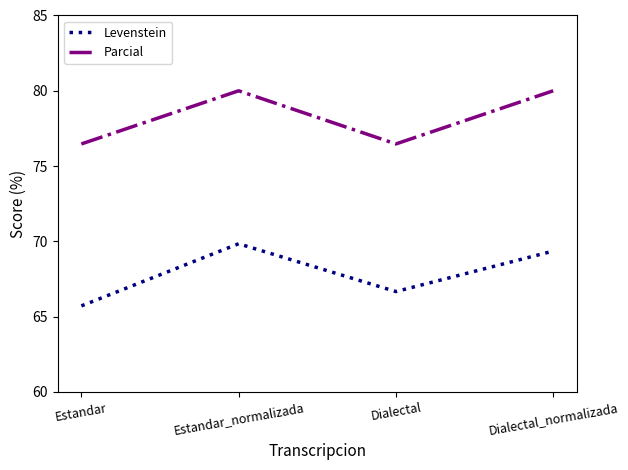

Which series has the largest range (max minus min)?

Levenstein